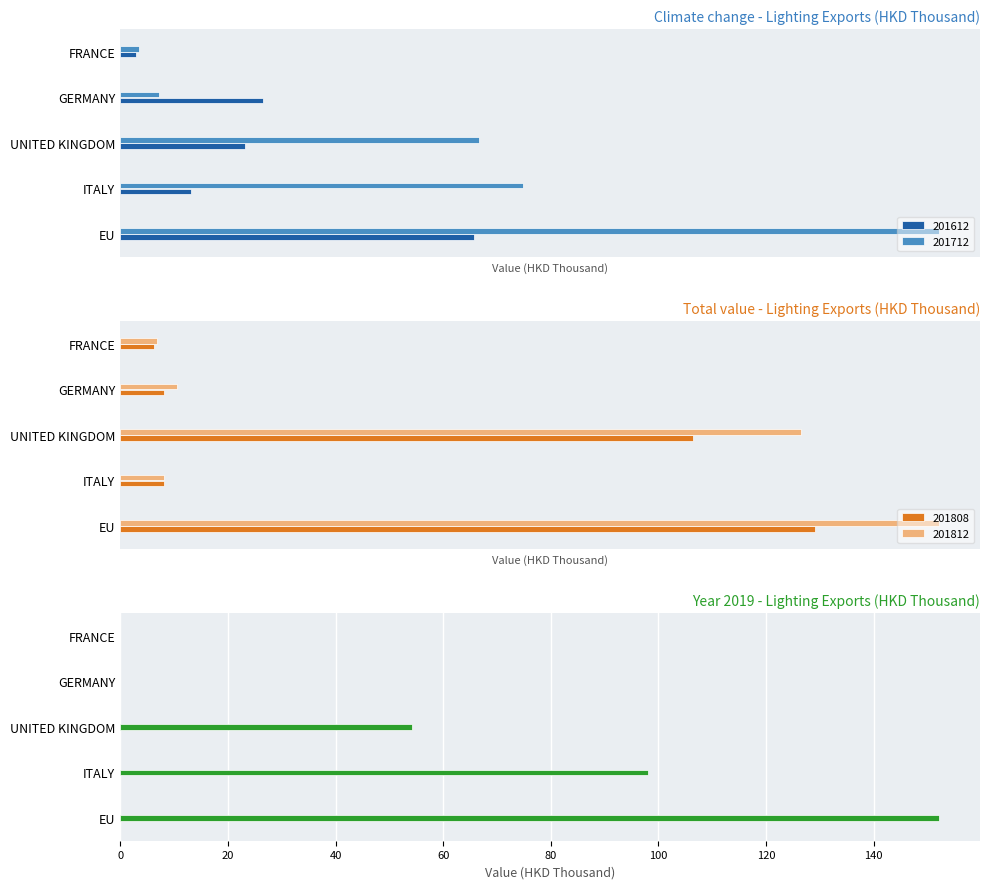

Is it true that 201908 equals 252.4 at EU?

False